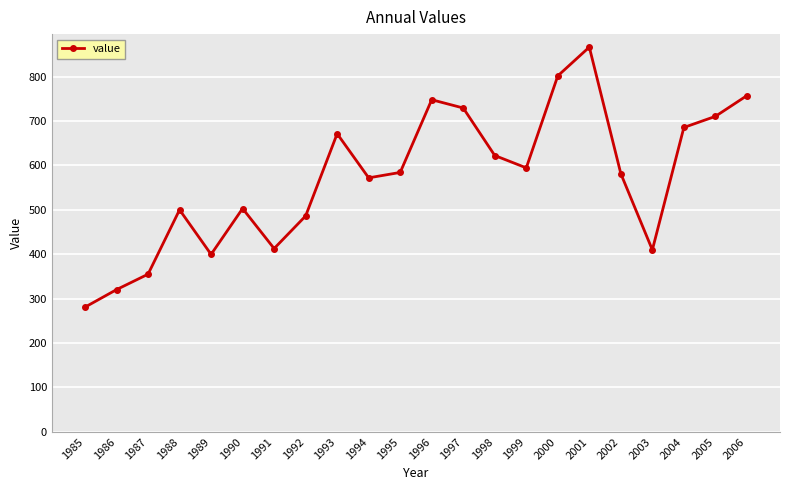

What is the minimum value shown in the chart?

280.9